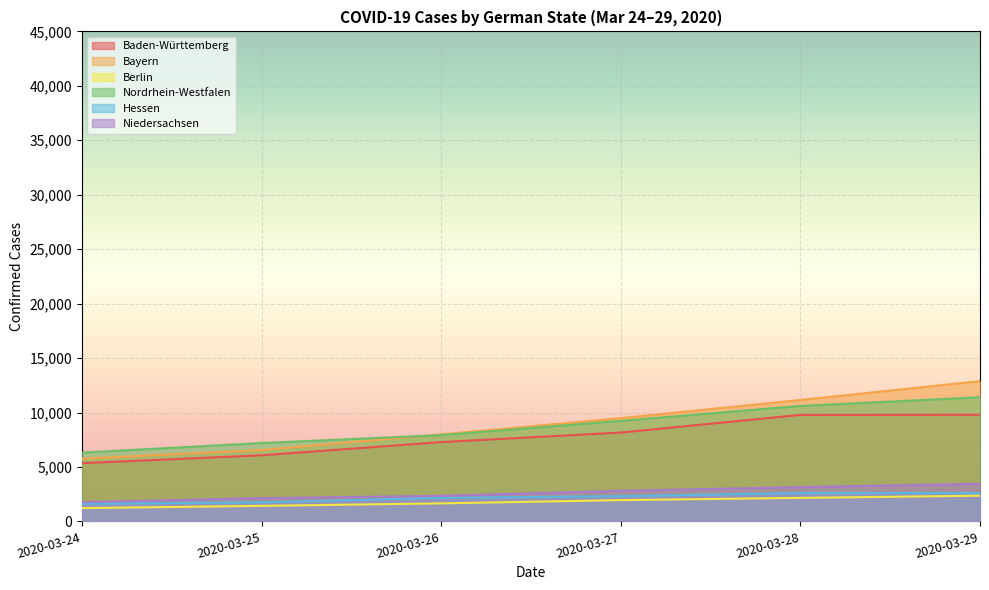

Count the number of categories in the chart.

6